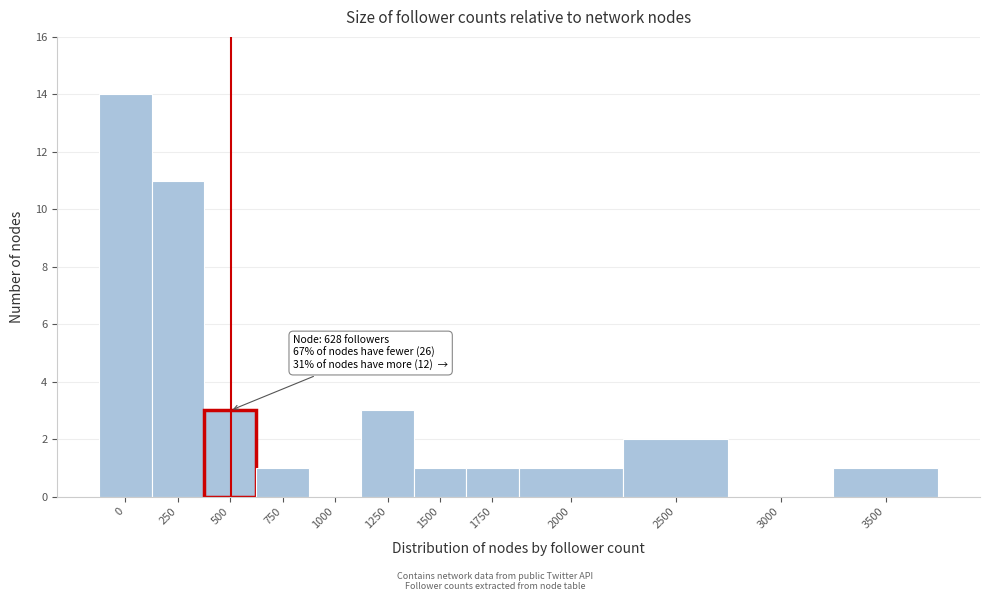

Reading left to right, transcribe all the data shown in this chart.

0=14	250=11	500=3	750=1	1000=0	1250=3	1500=1	1750=1	2000=1	2500=2	3000=0	3500=1